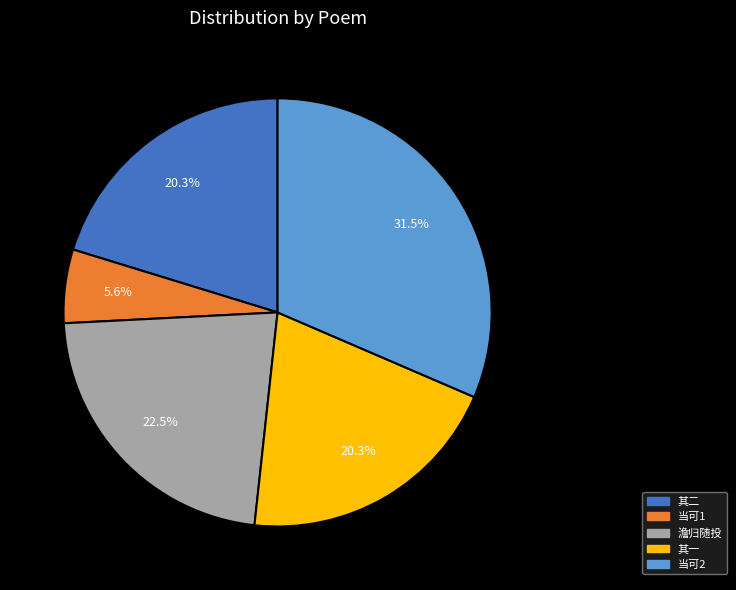

Does any single category account for the majority?

No